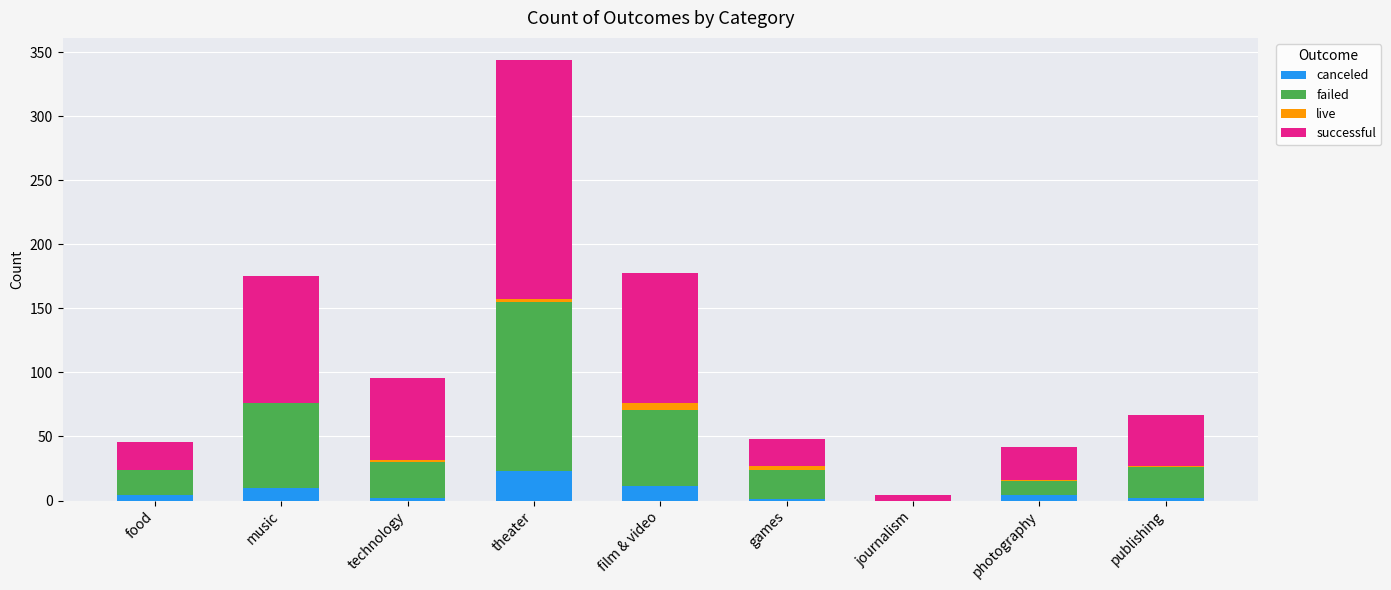

Are the bars horizontal?

No